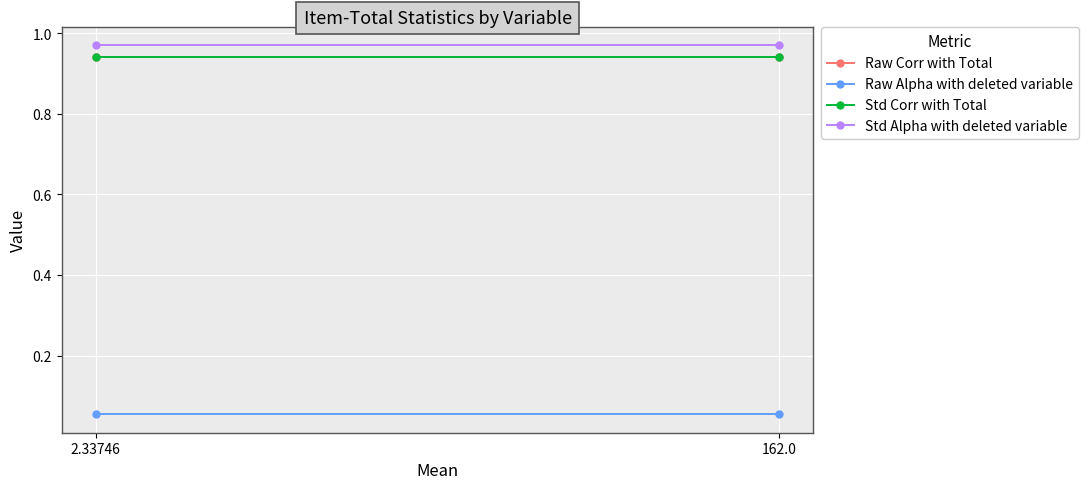

What value does the Std Alpha with deleted variable series have at 162.0?

1.0